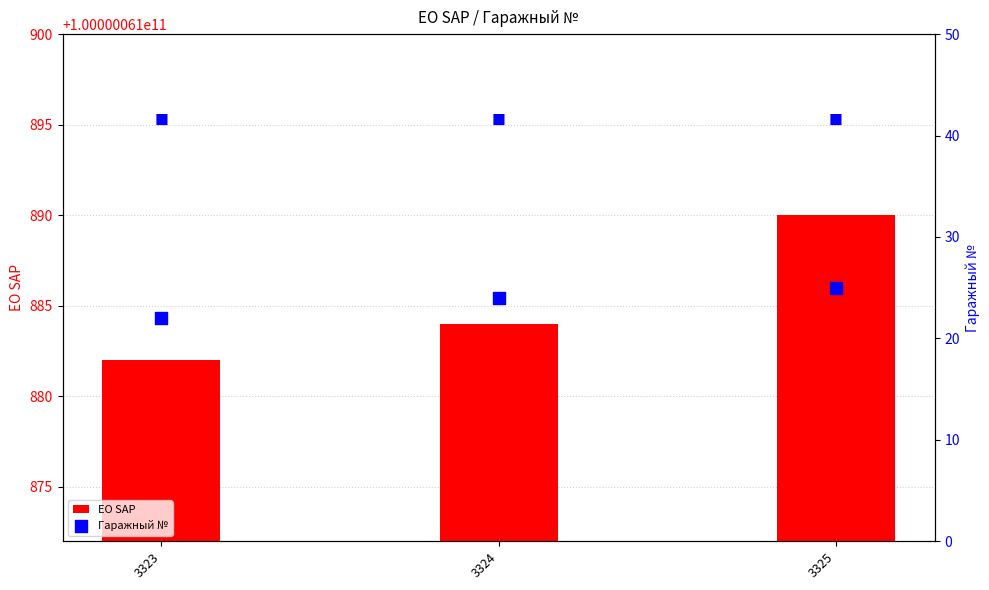

Is the value of ЕО SAP at 3323 greater than the value of Гаражный № at 3323?

Yes